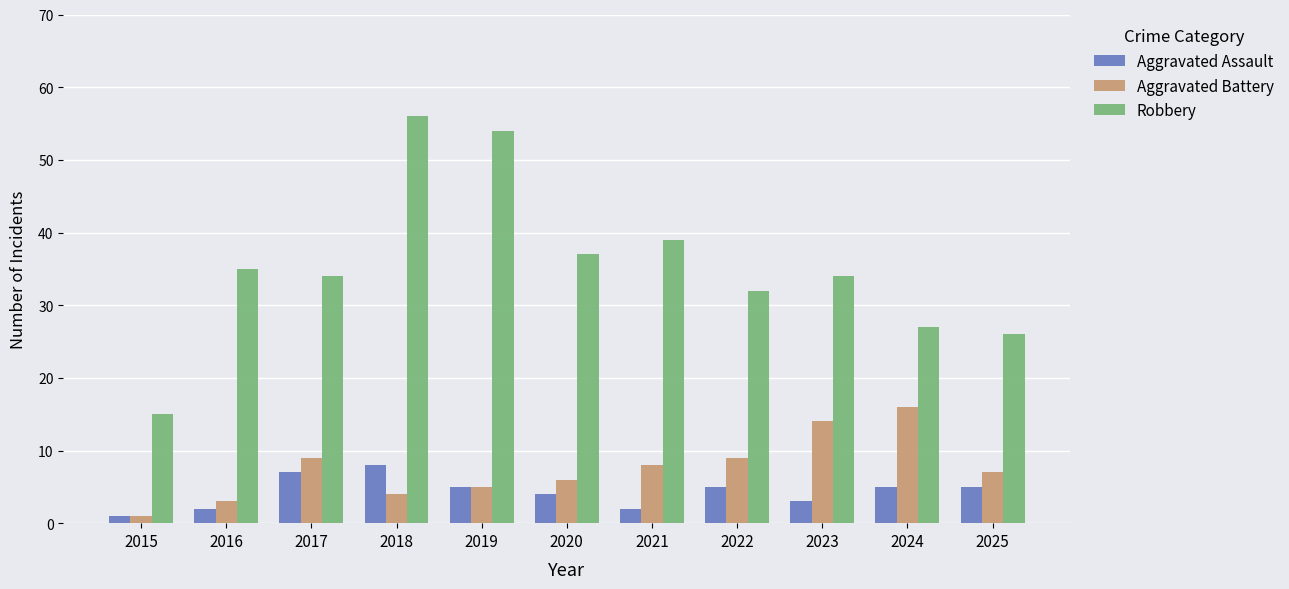

Rank the series by their maximum value, from lowest to highest.

Aggravated Assault, Aggravated Battery, Robbery